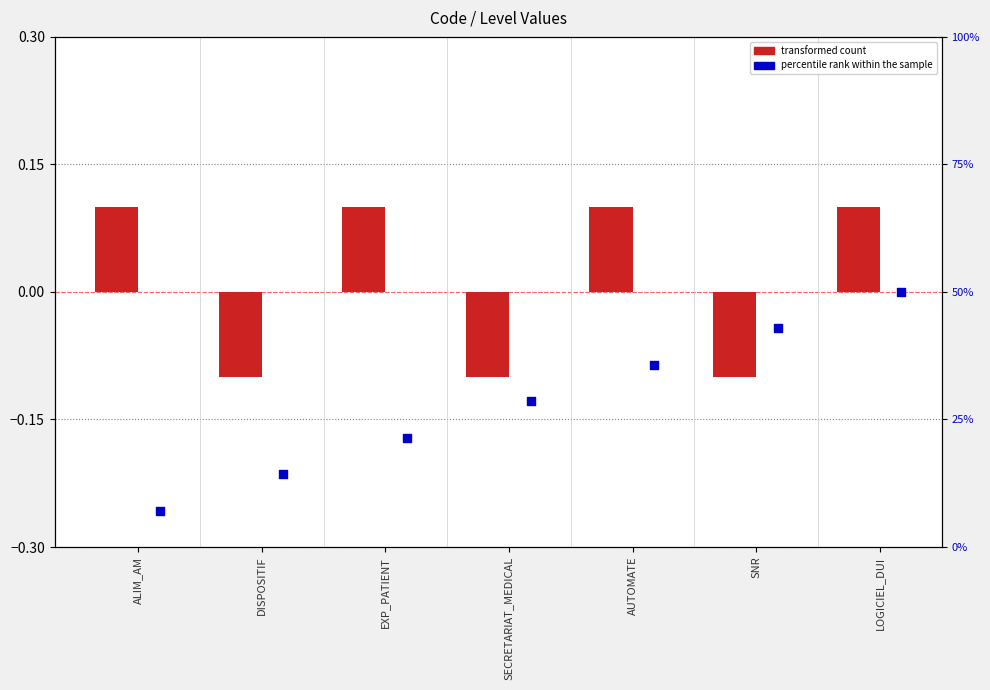

Is the value of transformed count at ALIM_AM greater than the value of percentile rank within the sample at SNR?

No